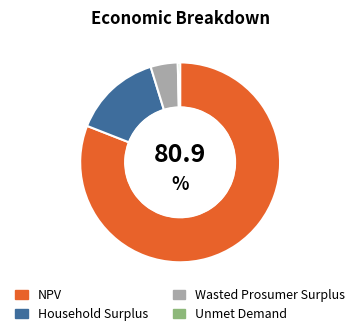

Rank the categories by value from lowest to highest.

Unmet Demand, Wasted Prosumer Surplus, Household Surplus, NPV